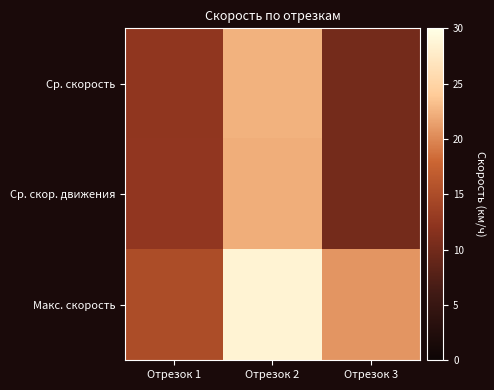

How many categories are shown in the chart?

3